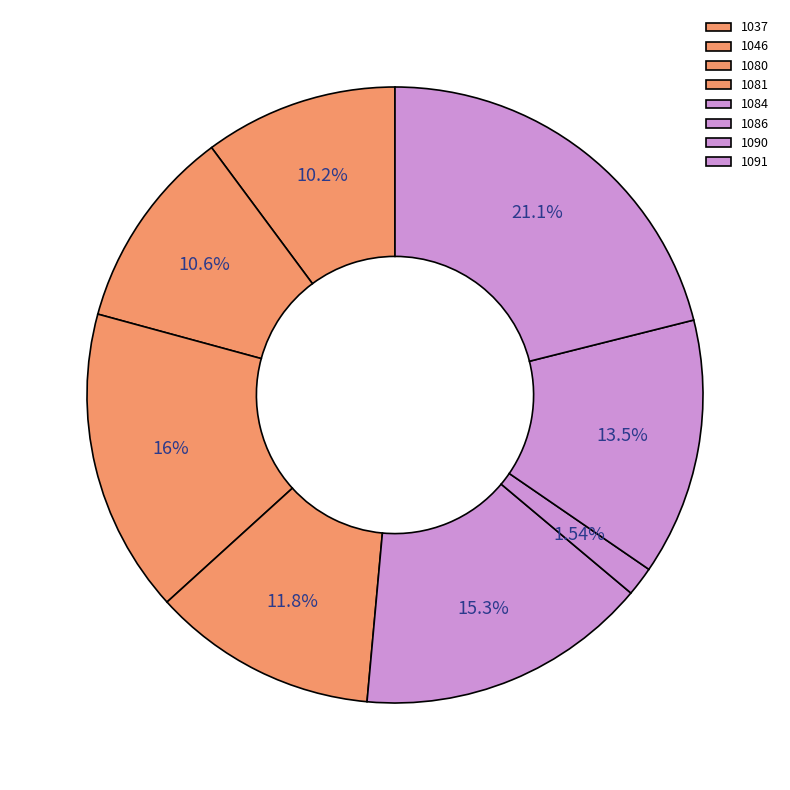

To the nearest percent, what portion does 1086 represent?

2%